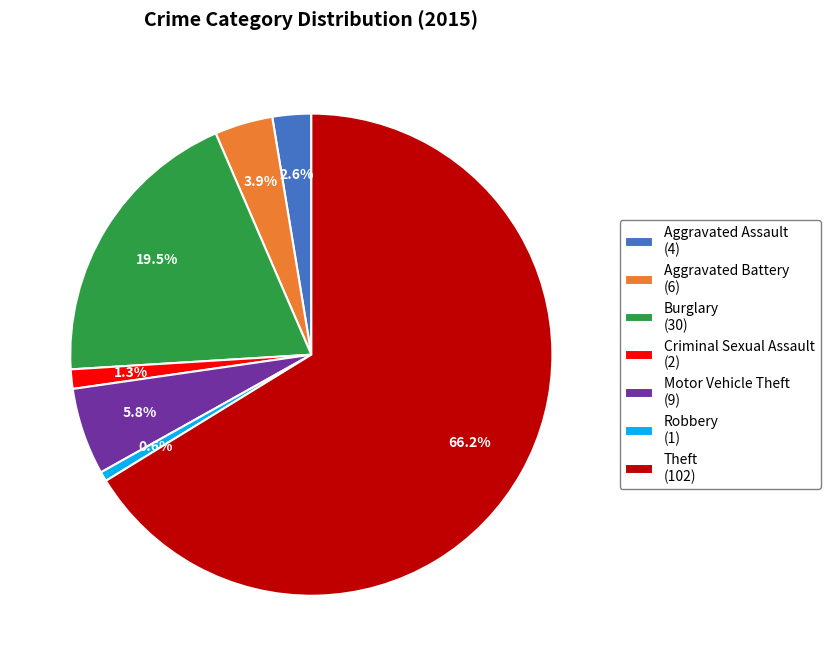

What percentage is NOT represented by Criminal Sexual Assault (2)?

98.7%